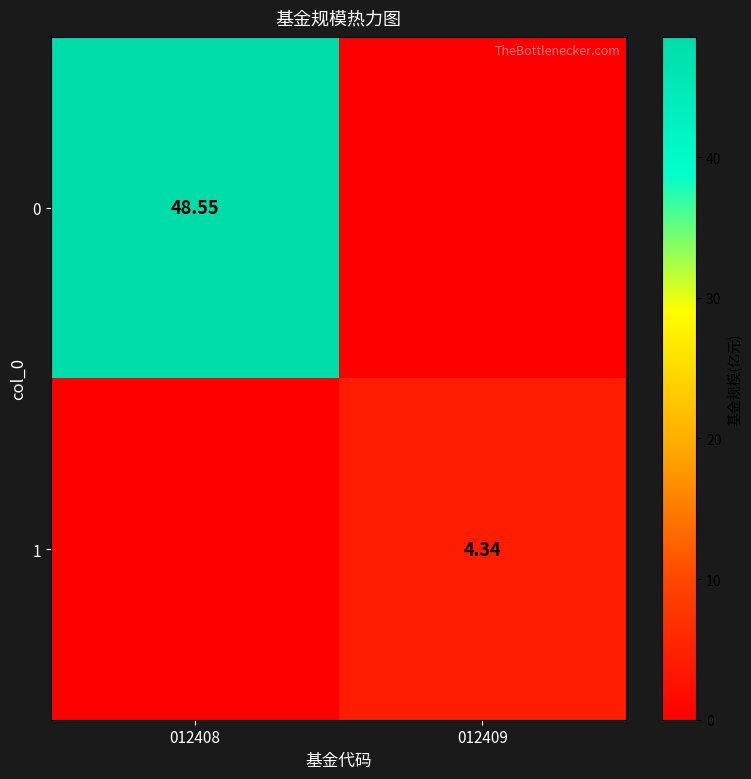

Is the value of 0 at 012409 greater than the value of 1 at 012408?

No